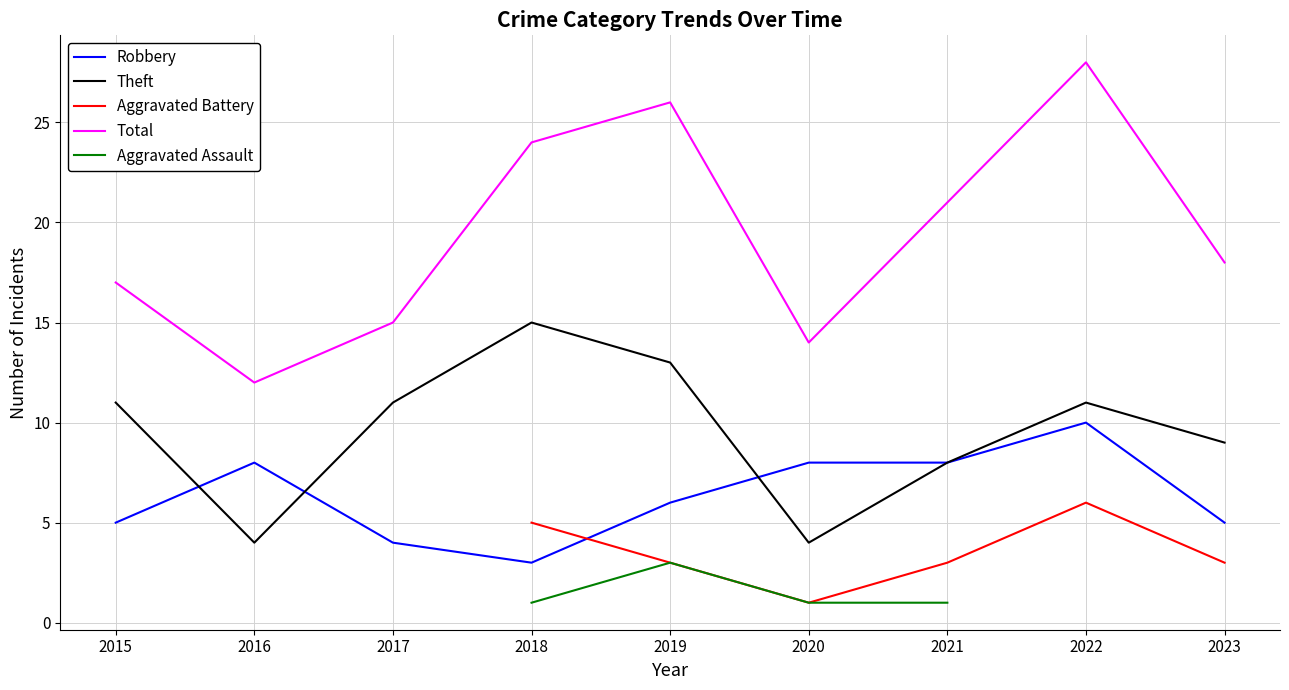

At which category is the sum across all series the highest?

2019